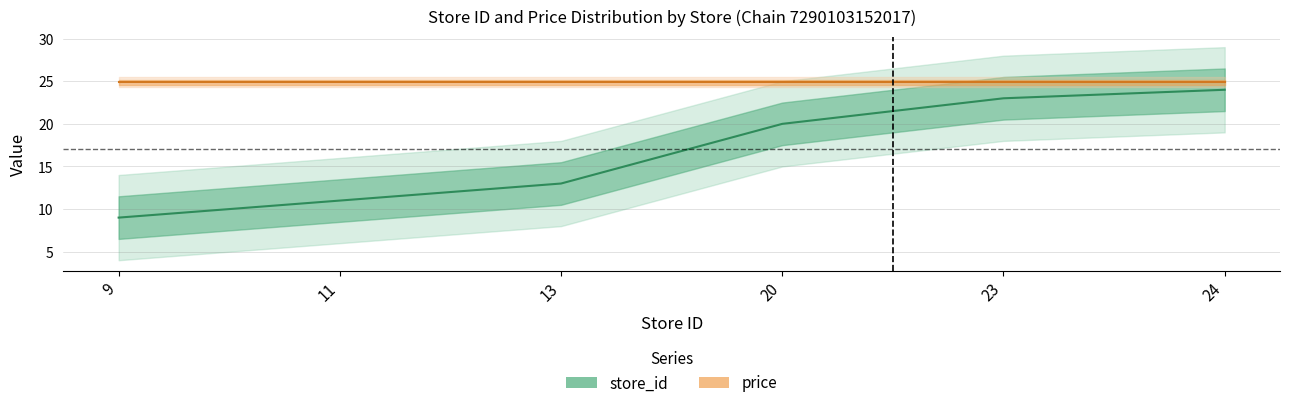

Count the number of categories in the chart.

6